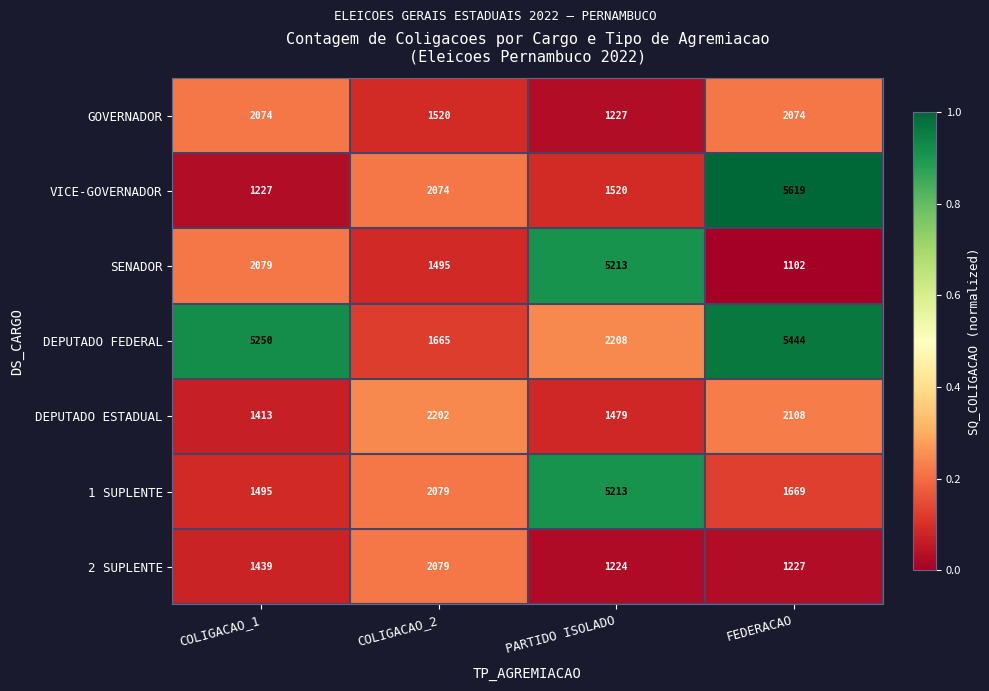

Which label corresponds to the largest value in the chart?

FEDERACAO